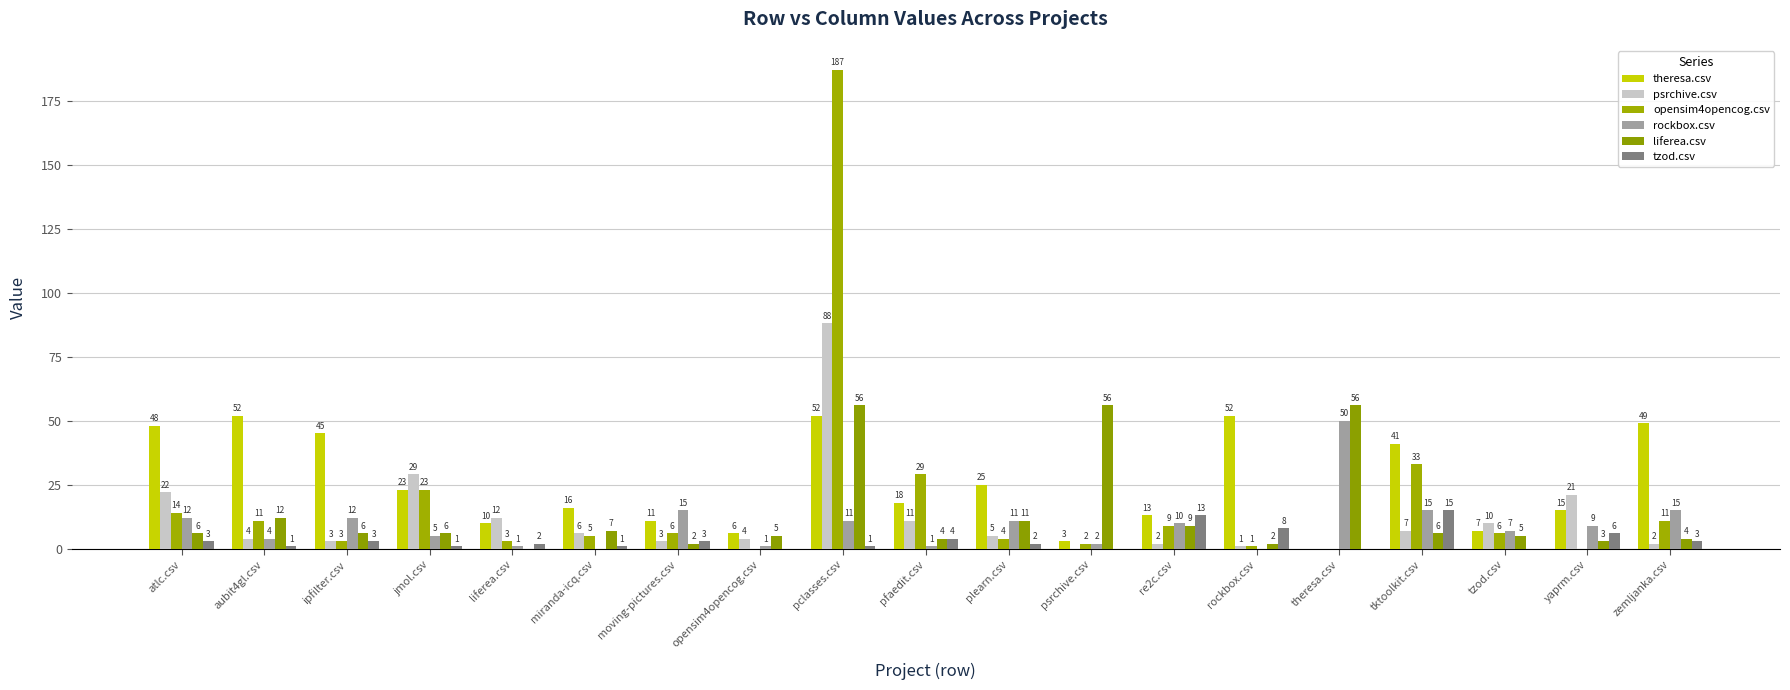

Which series changed the most between plearn.csv and yaprm.csv?

psrchive.csv